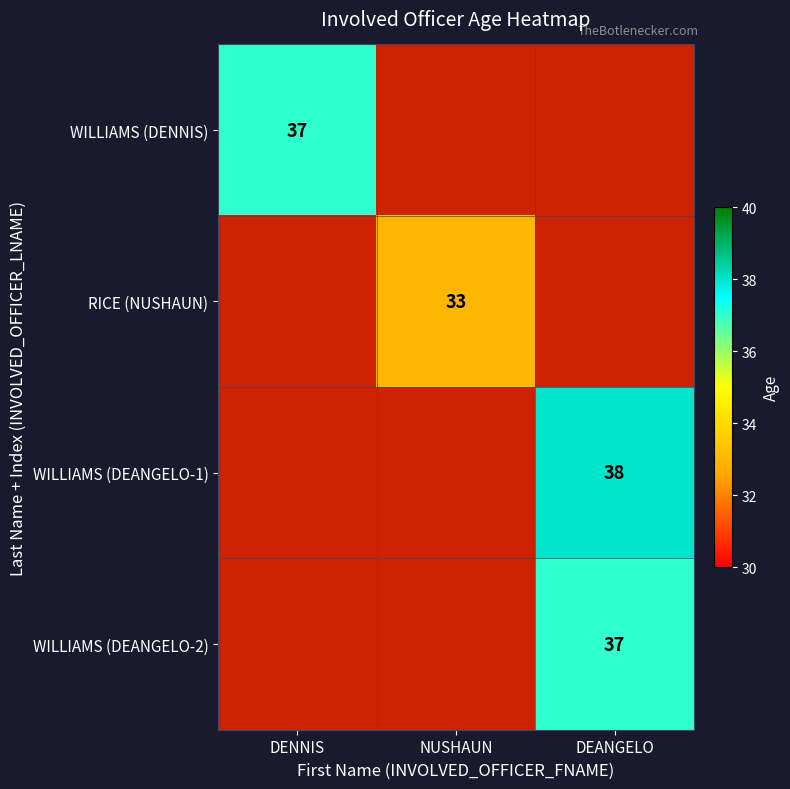

What is the greatest value displayed?

38.0